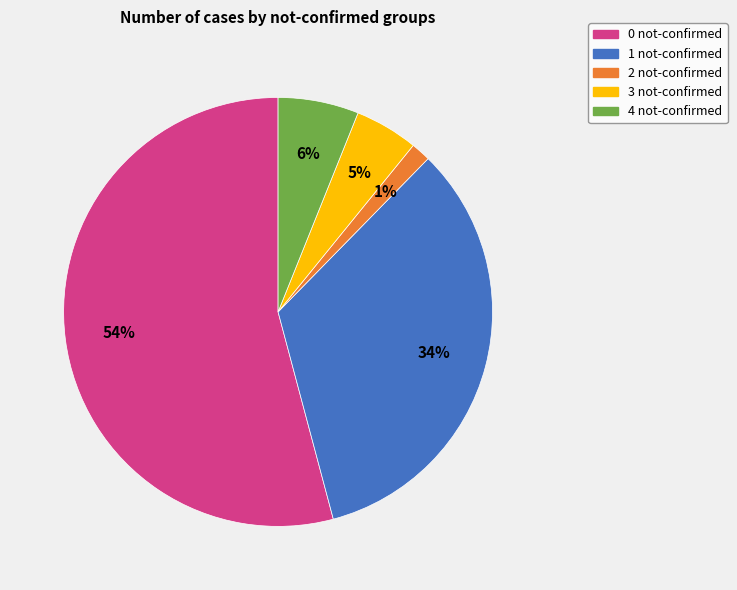

Which slice is the largest?

0 not-confirmed